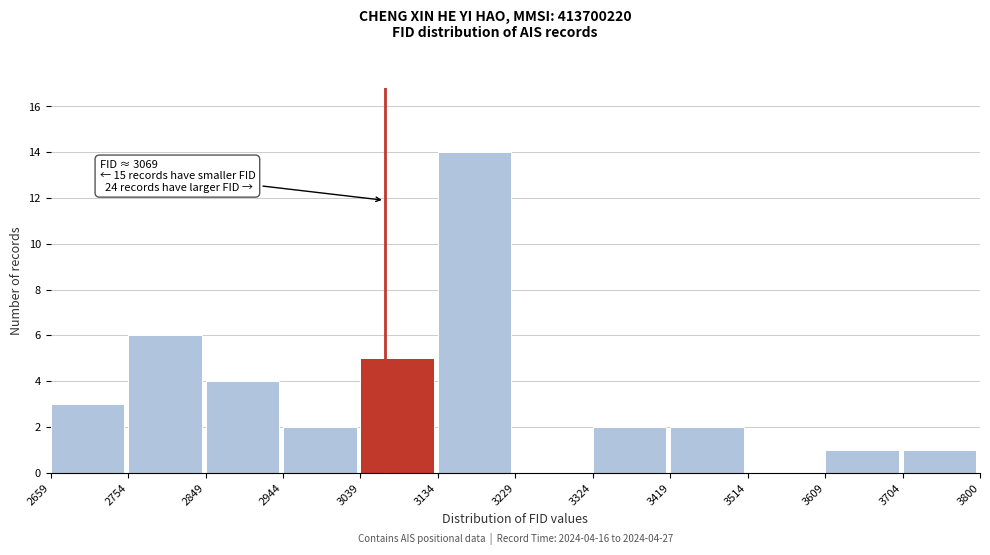

Over which range of the x-axis is the bar tallest?

3134 to 3229